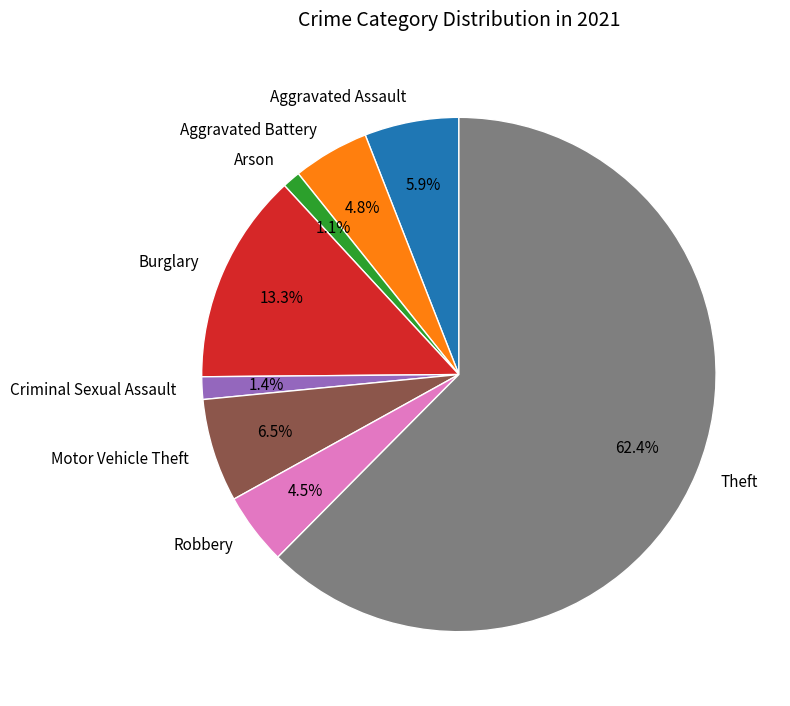

Which slice is the largest?

Theft